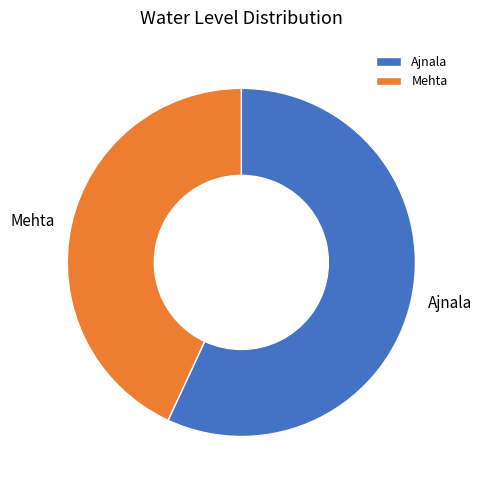

Count the number of slices in the pie.

2